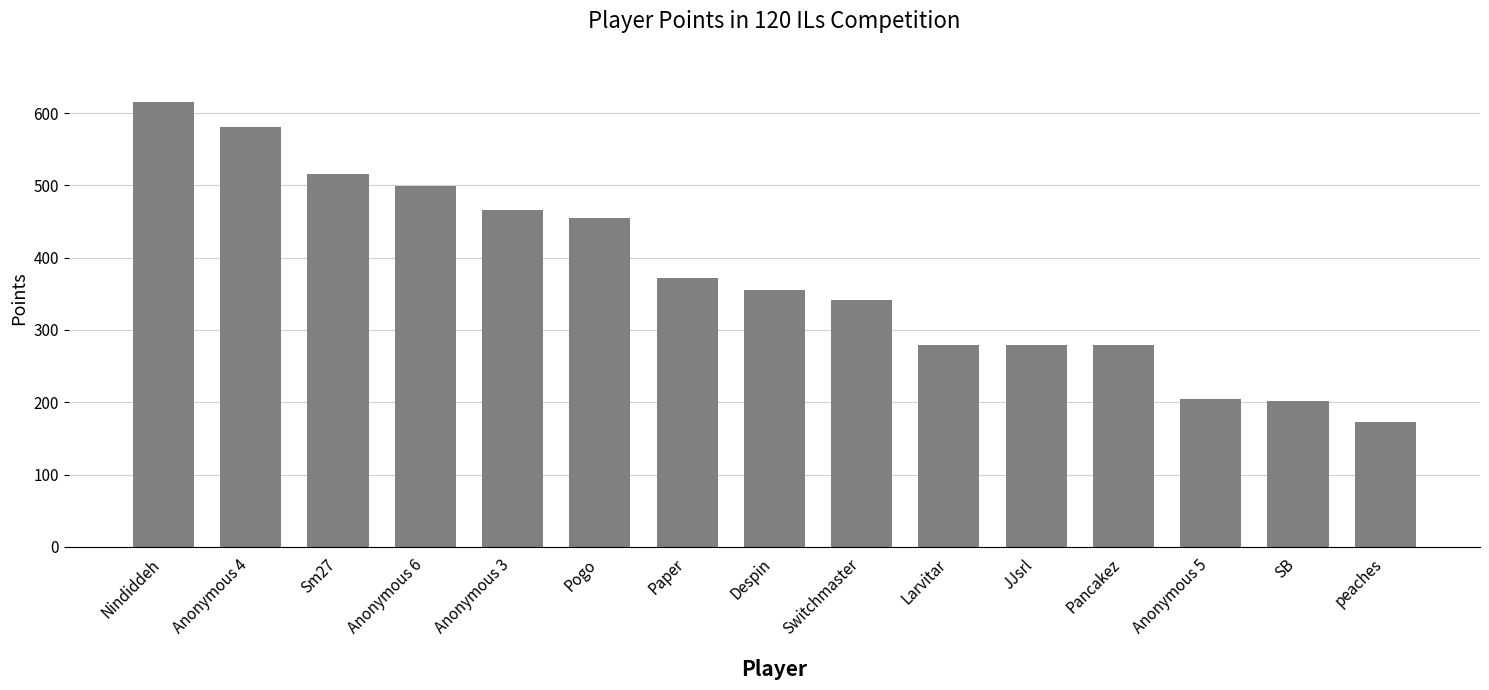

What is the smallest value displayed?

172